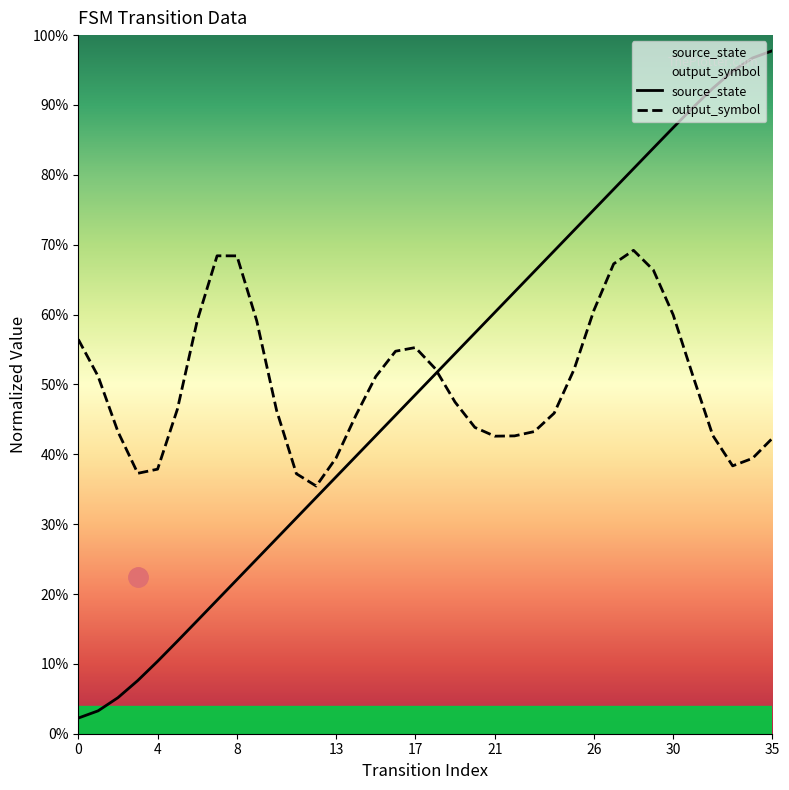

What is the approximate value of source_state at 35?

1.0